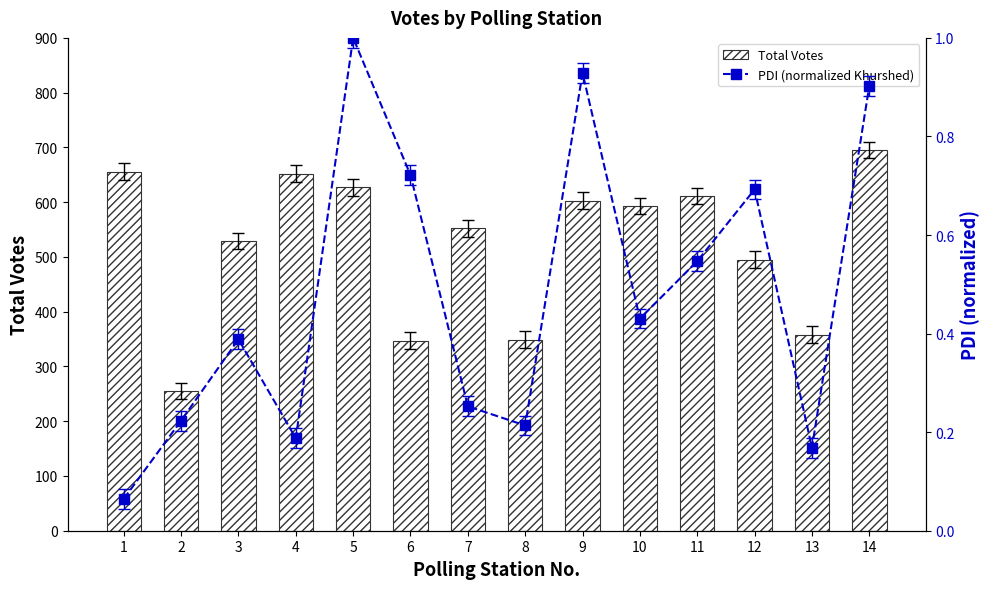

How many data points in Total Votes are less than 593?

7